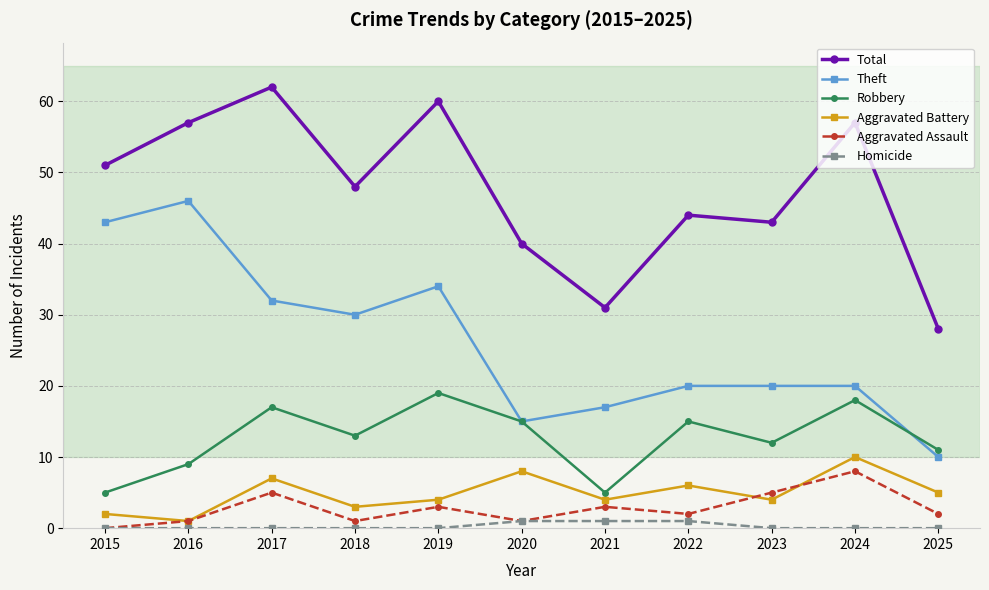

What is the sum of all Theft values?

287